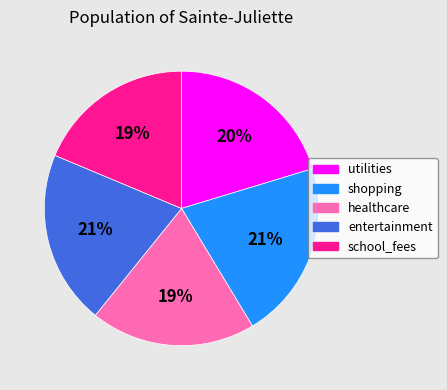

To the nearest percent, what is the combined percentage of entertainment and healthcare?

40%